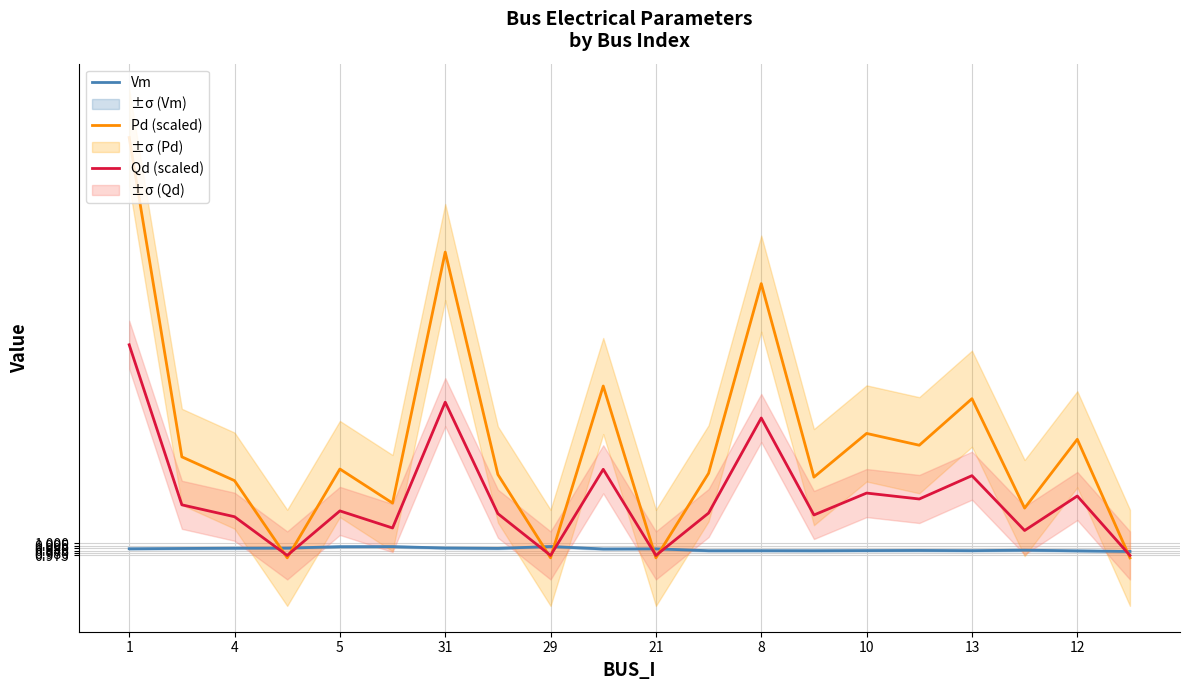

The value of Pd (scaled) at 13 is 0.5. True or false?

False